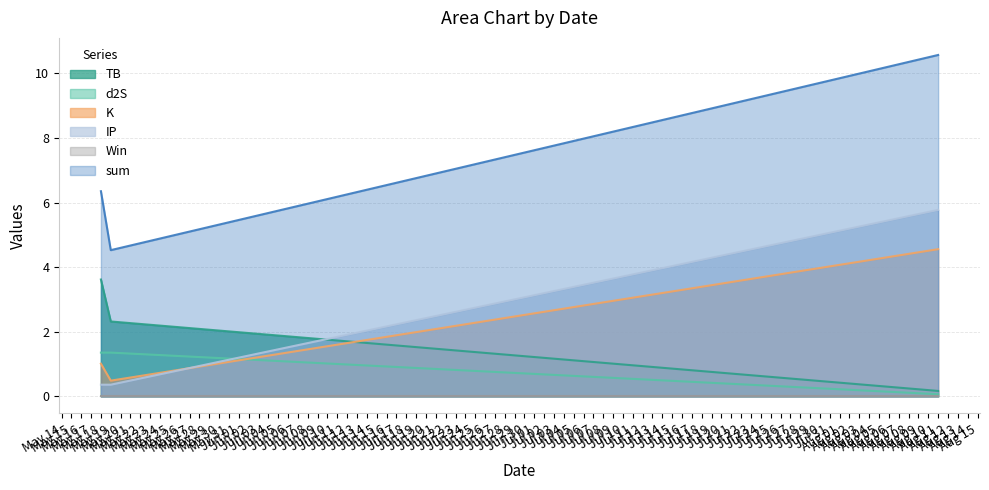

Which series changed the most between May 19 and Aug 11?

sum